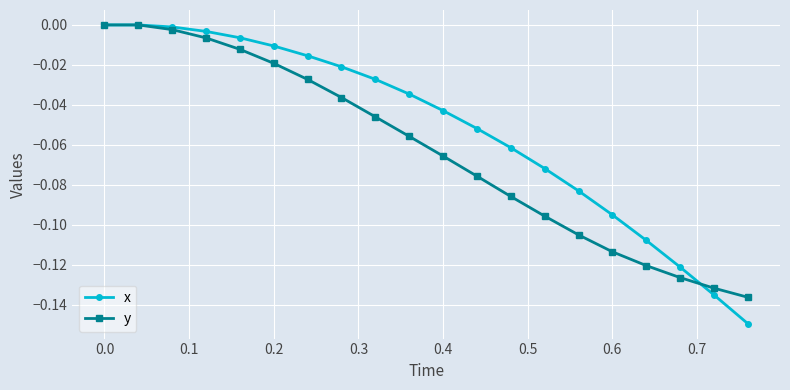

Which series has the widest spread of values?

x